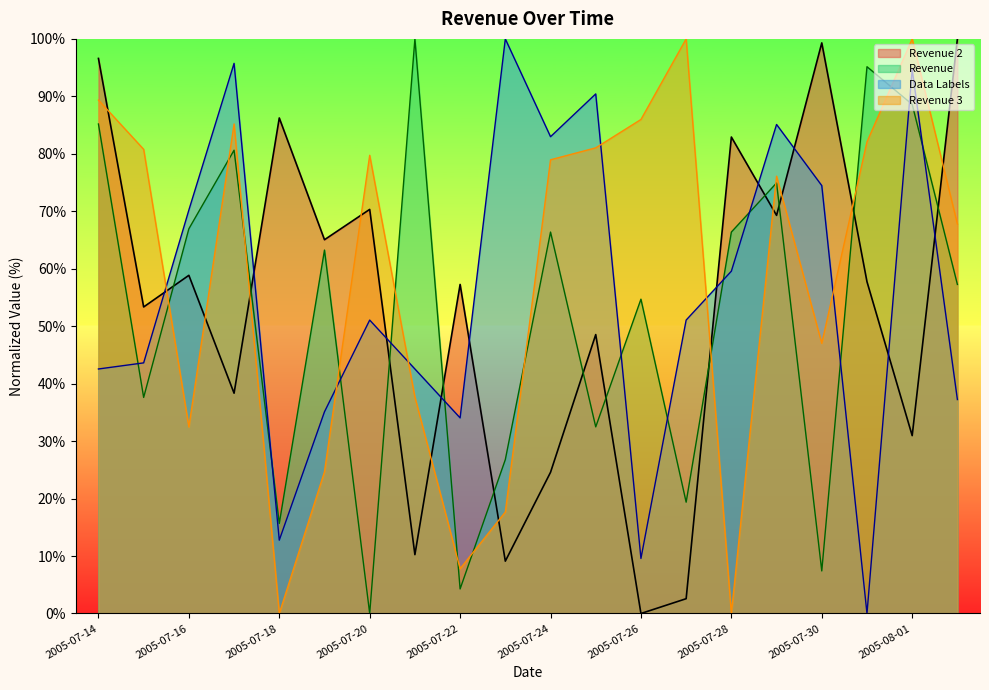

At which category is the sum across all series the highest?

2005-08-01